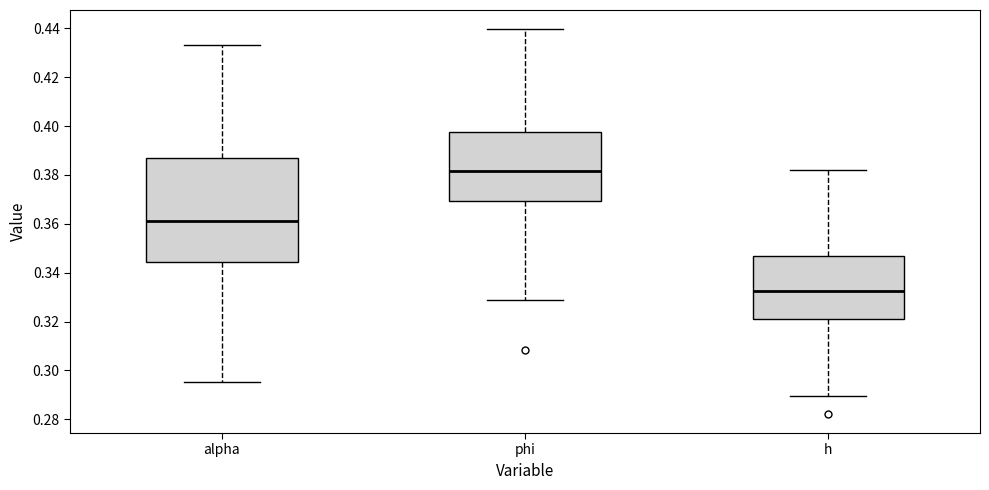

Where is the upper edge of the box for h on the y-axis? The values are not printed on the chart, so give them approximately, as read against the axis.

0.346